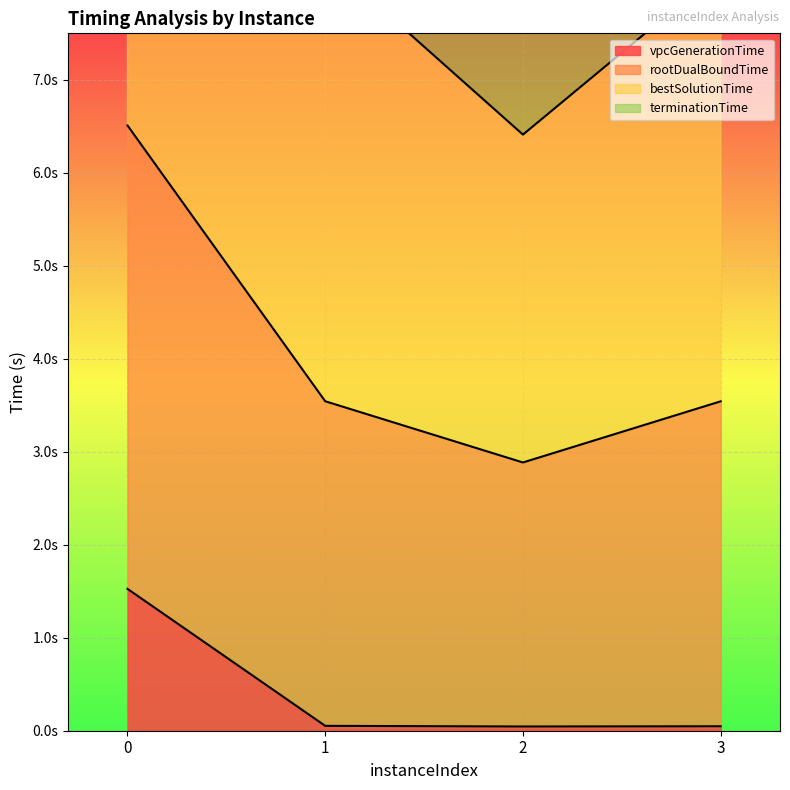

True or false: rootDualBoundTime and bestSolutionTime intersect in this chart.

False